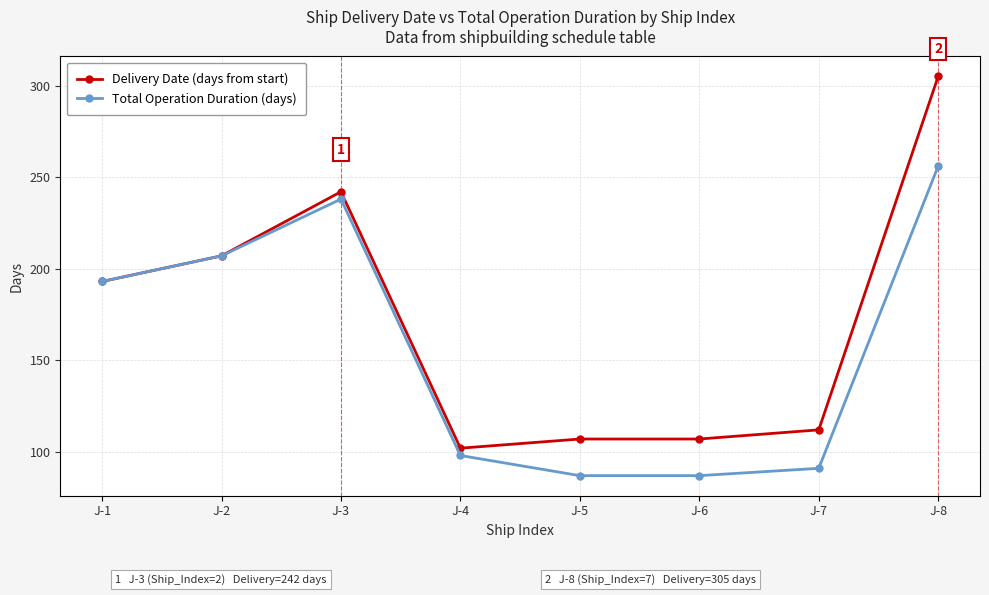

What is the value of the Delivery Date (days from start) point at the 4th from the left?

102